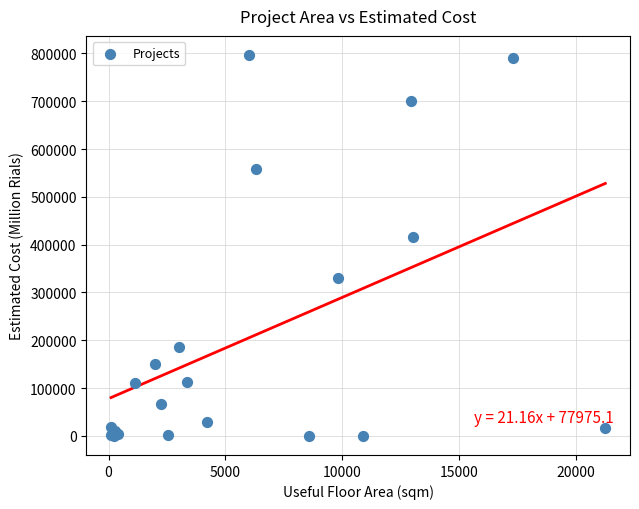

What Y value in the scatter plot is closest to 398368?

416511